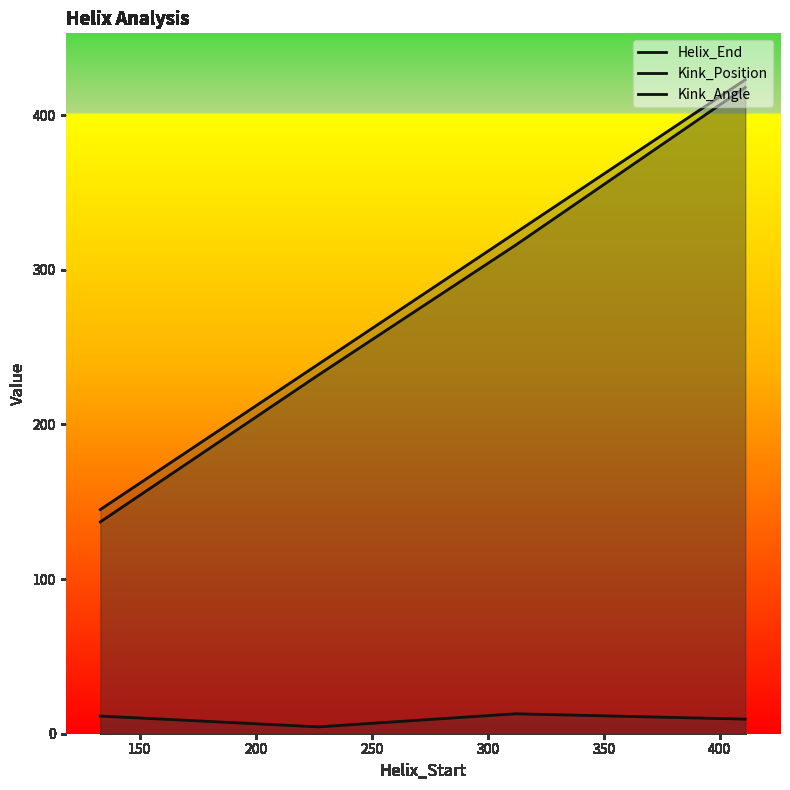

List the series in order of their peak value, lowest first.

Kink_Angle, Kink_Position, Helix_End